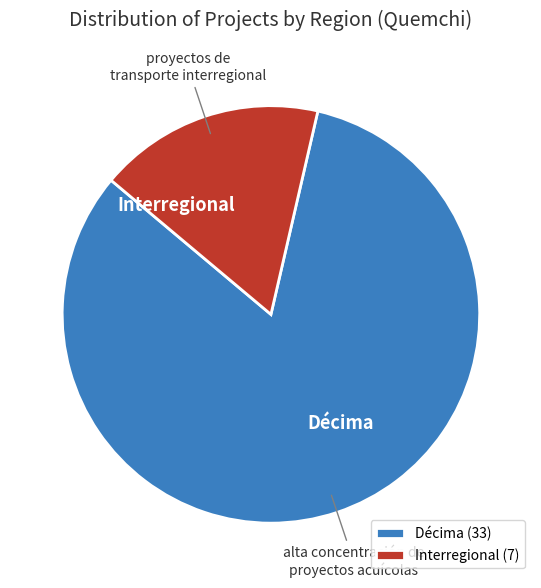

Approximately how many times larger is the value at Décima compared to Interregional?

4.7